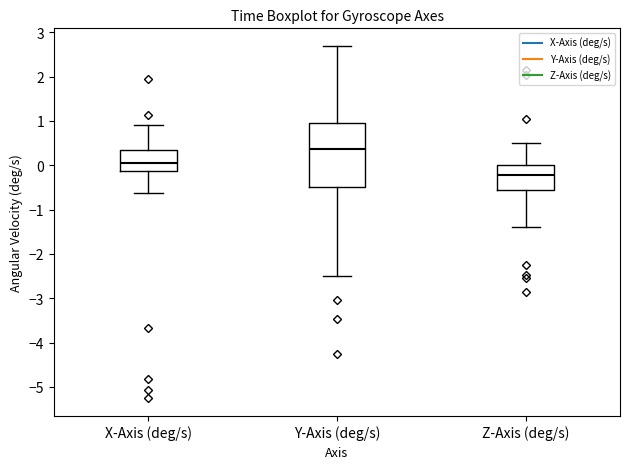

Reading left to right, read every box against the y-axis: the position of its median line, the range the box covers, and the ends of its whiskers. The values are not printed on the chart, so give them approximately, as read against the axis.

X-Axis (deg/s): median 0.0, box -0.1 to 0.4, whiskers -0.6 to 0.9
Y-Axis (deg/s): median 0.4, box -0.5 to 1.0, whiskers -2.5 to 2.7
Z-Axis (deg/s): median -0.2, box -0.5 to 0.0, whiskers -1.4 to 0.5